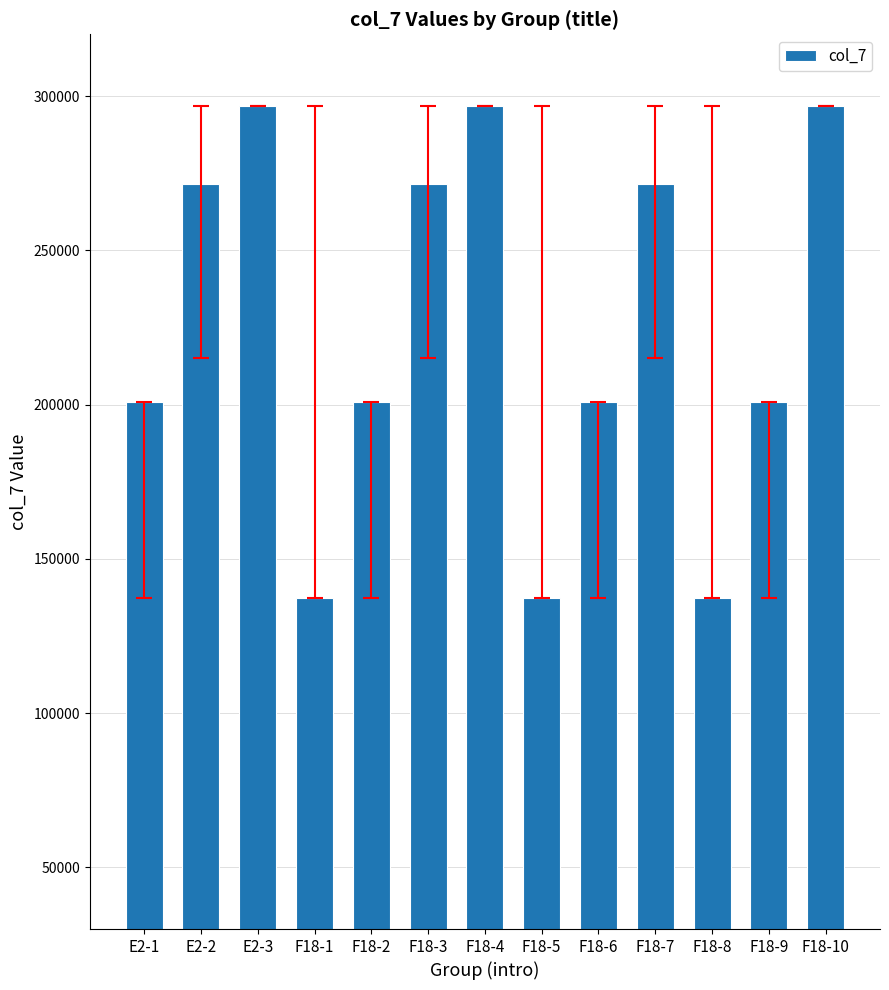

The chart shows a value of 271520 at E2-2. True or false?

True